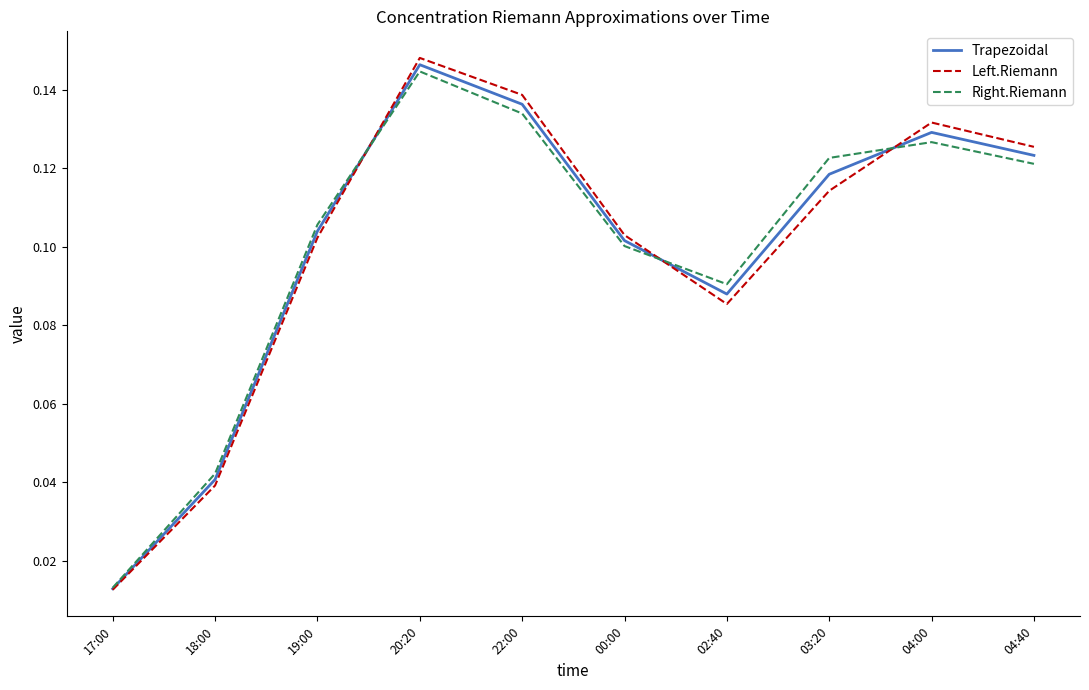

What position from the left is 04:00?

9